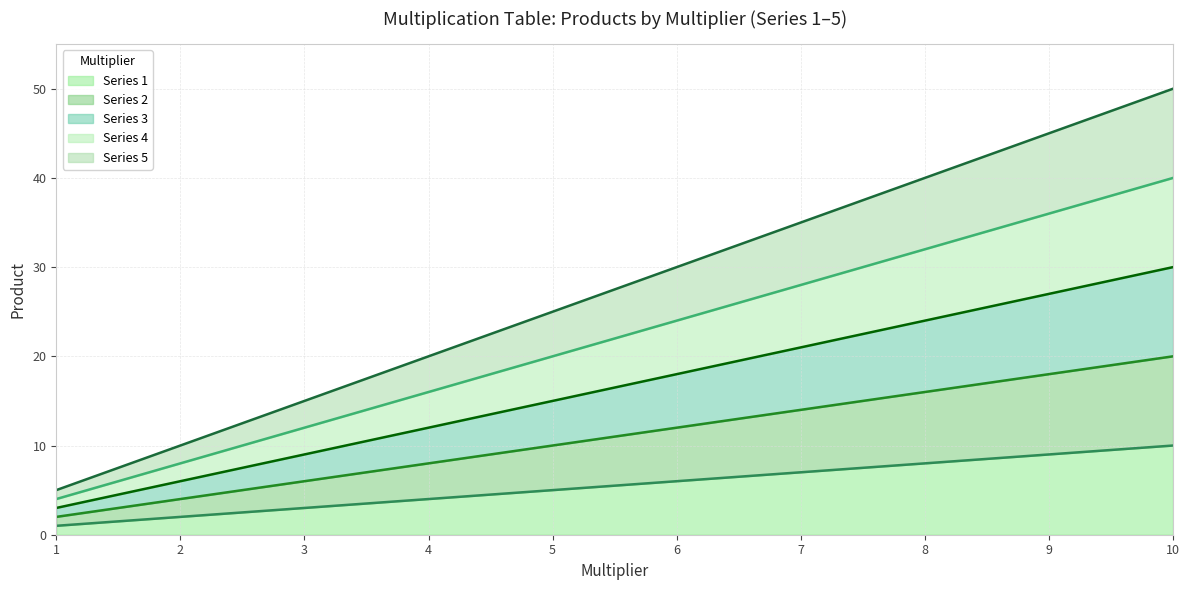

Between 5 and 9, which series saw the biggest shift?

5